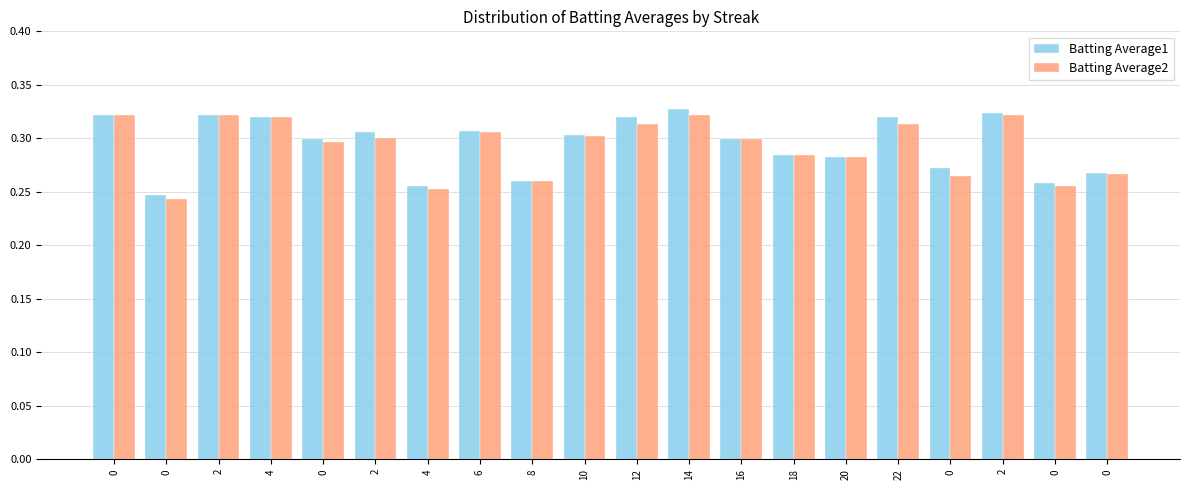

How many distinct data groups are displayed?

2